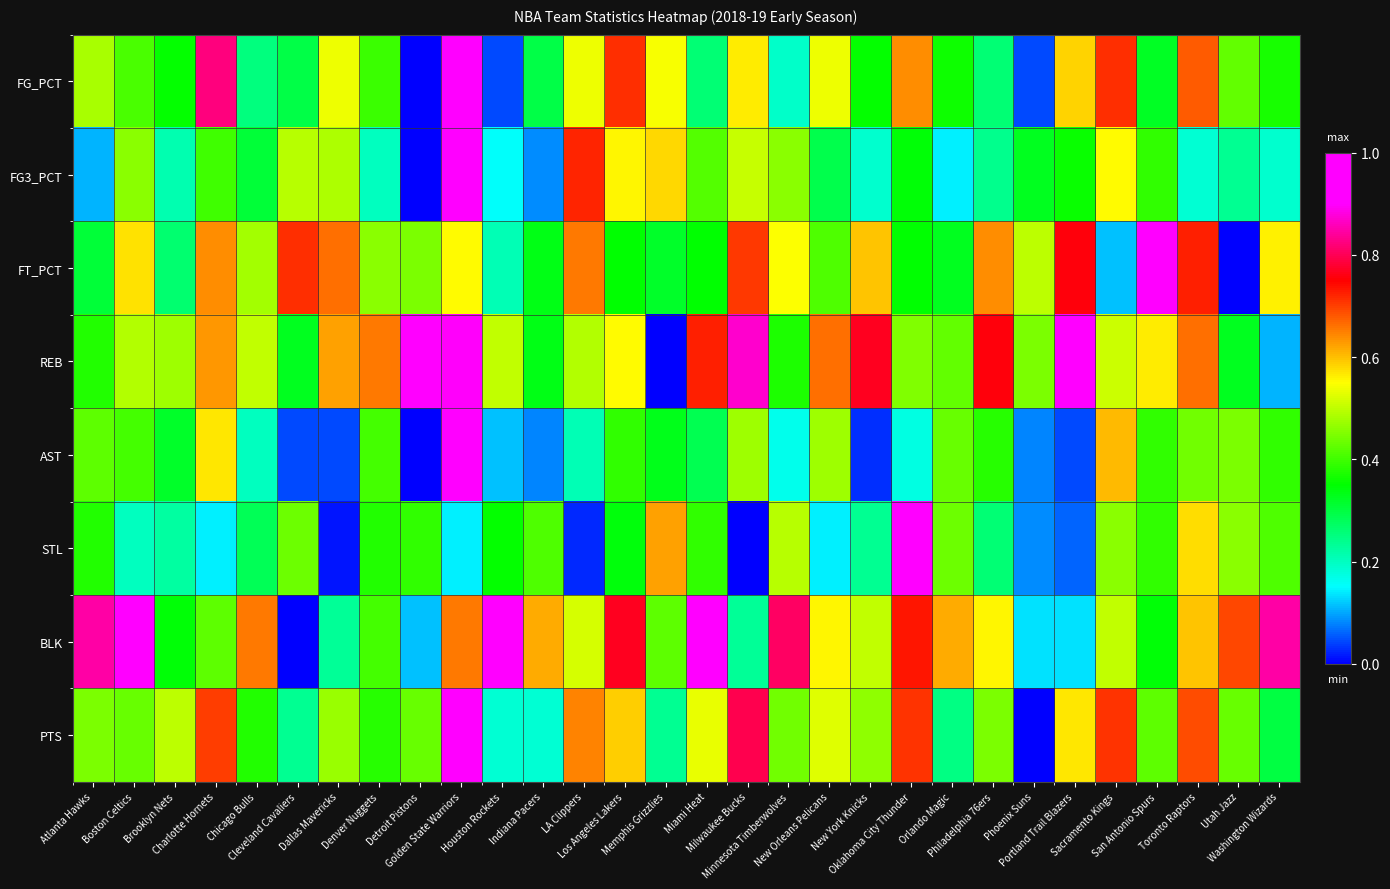

Rank the series at Toronto Raptors from lowest to highest value.

FG3_PCT, AST, STL, BLK, REB, FG_PCT, PTS, FT_PCT